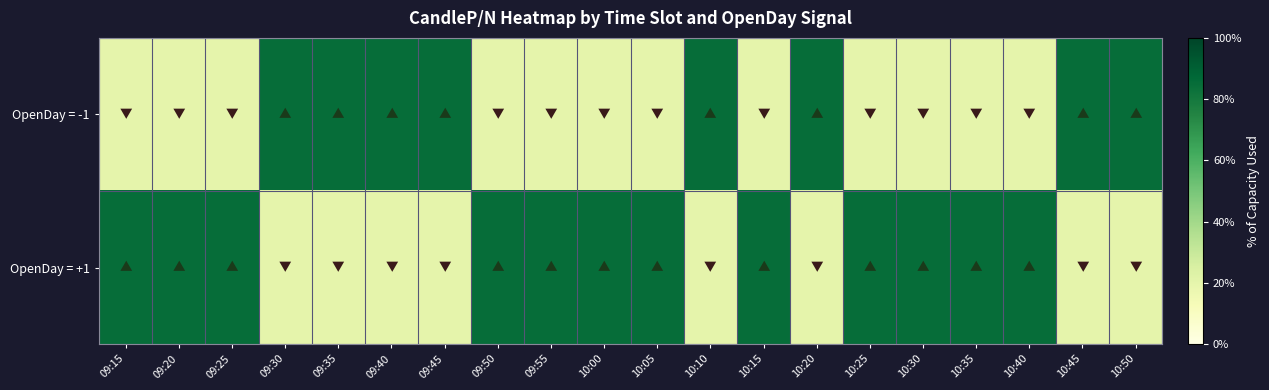

At which category is the sum across all series the highest?

09:15